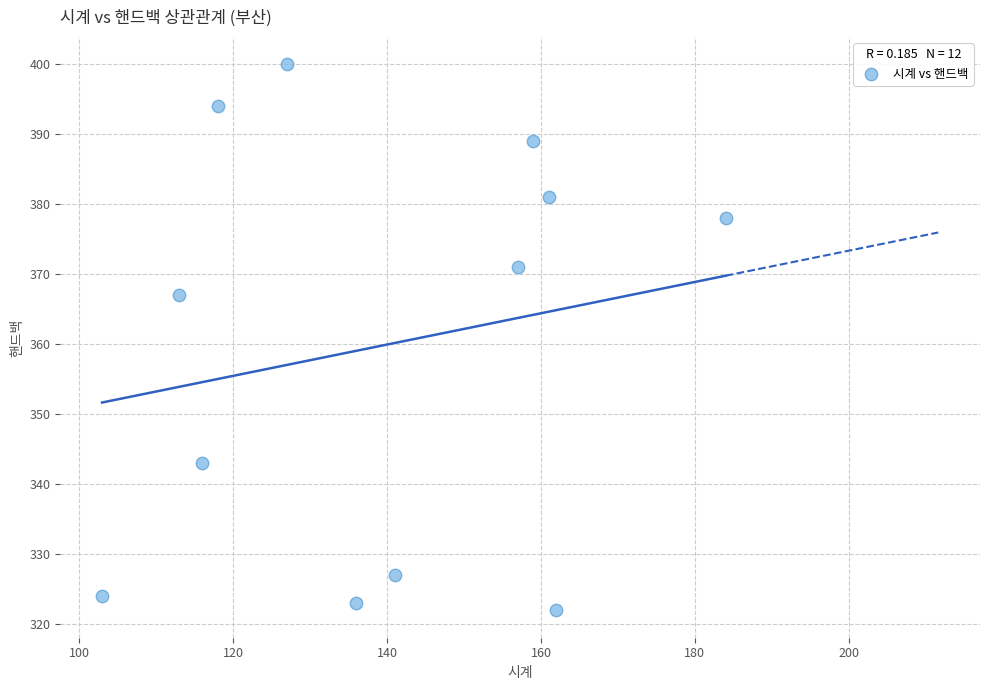

What Y value in the scatter plot is closest to 361?

367